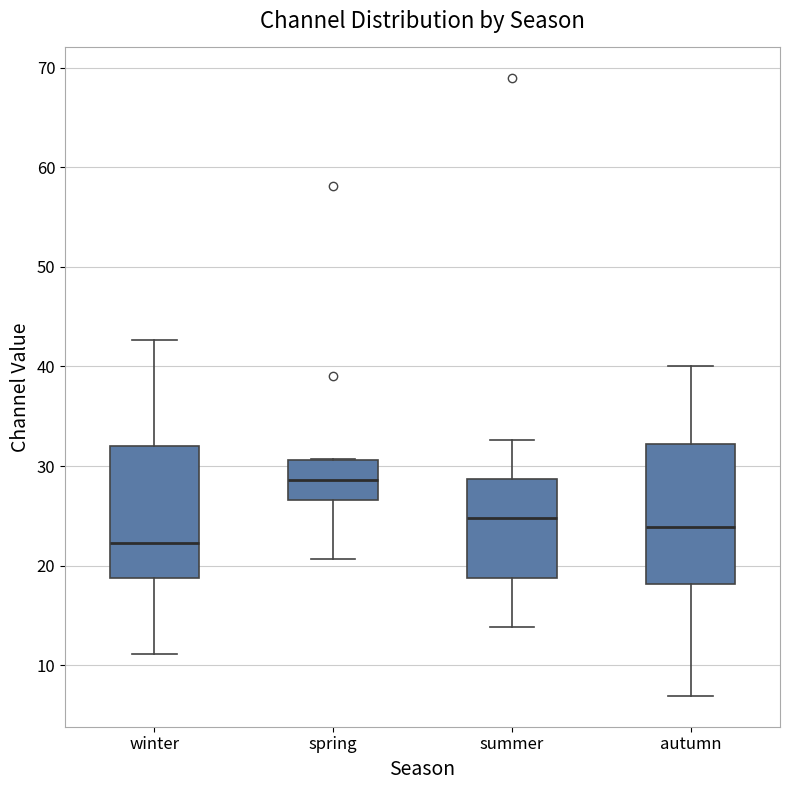

Which box has the lowest median line?

winter